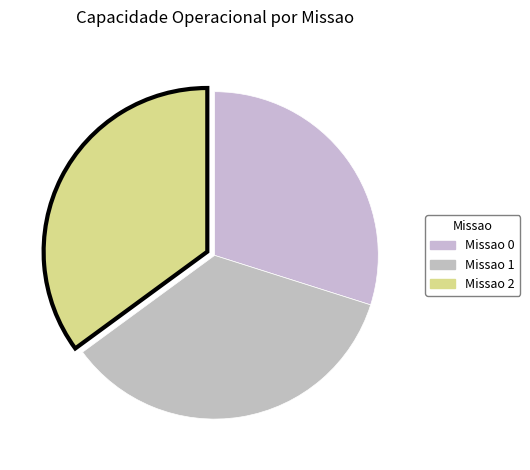

How many slices are in this pie chart?

3